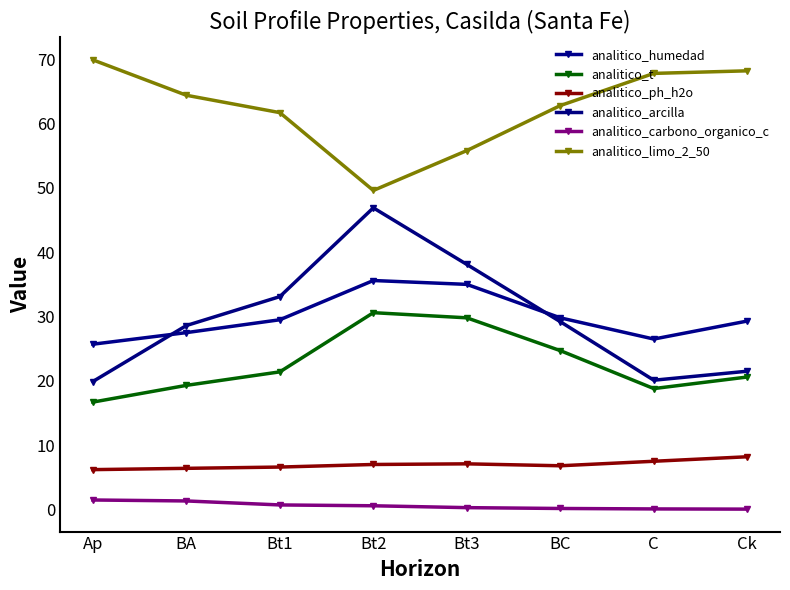

Reading left to right, extract all data points from this chart.

analitico_humedad: Ap=25.7	BA=27.5	Bt1=29.5	Bt2=35.6	Bt3=35.0	BC=29.8	C=26.5	Ck=29.3
analitico_t: Ap=16.7	BA=19.3	Bt1=21.4	Bt2=30.6	Bt3=29.8	BC=24.7	C=18.8	Ck=20.6
analitico_ph_h2o: Ap=6.2	BA=6.4	Bt1=6.6	Bt2=7.0	Bt3=7.1	BC=6.8	C=7.5	Ck=8.2
analitico_arcilla: Ap=19.9	BA=28.6	Bt1=33.1	Bt2=46.9	Bt3=38.1	BC=29.2	C=20.1	Ck=21.5
analitico_carbono_organico_c: Ap=1.5	BA=1.3	Bt1=0.7	Bt2=0.6	Bt3=0.3	BC=0.2	C=0.1	Ck=0.1
analitico_limo_2_50: Ap=69.9	BA=64.4	Bt1=61.7	Bt2=49.6	Bt3=55.8	BC=62.8	C=67.8	Ck=68.2